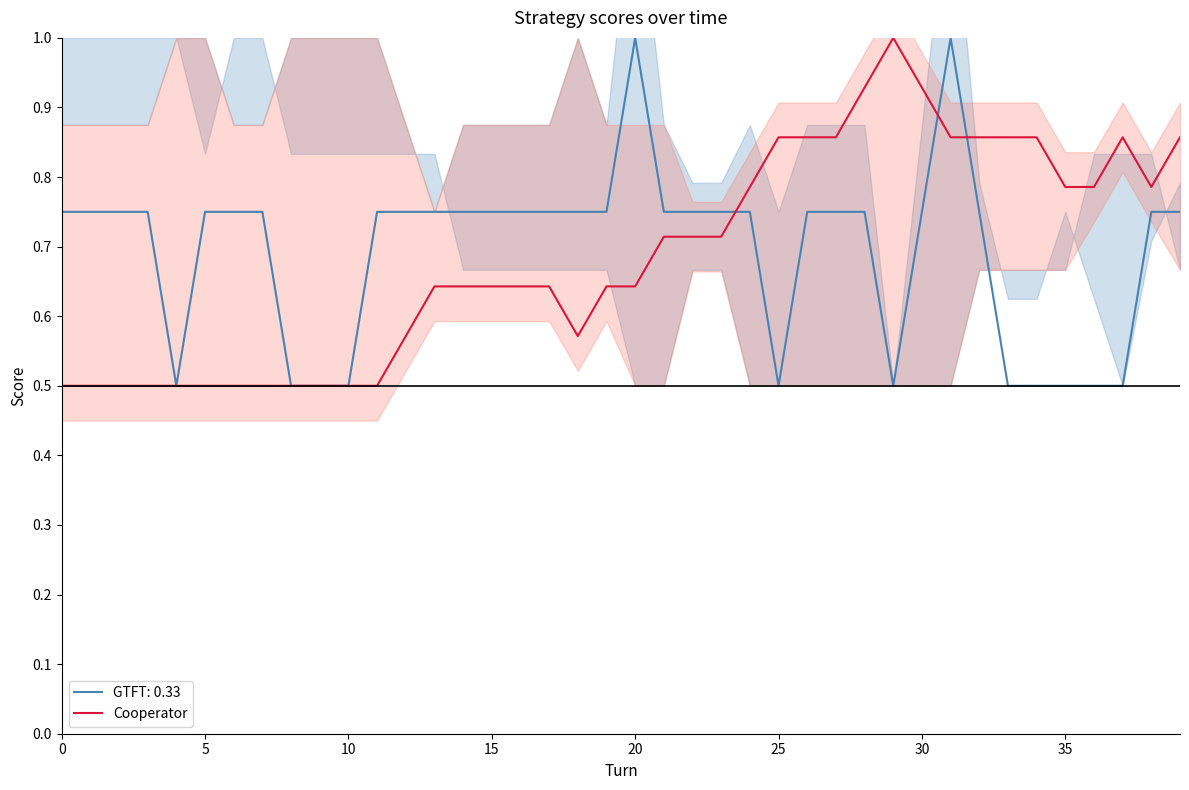

What is the minimum value for Cooperator?

0.5